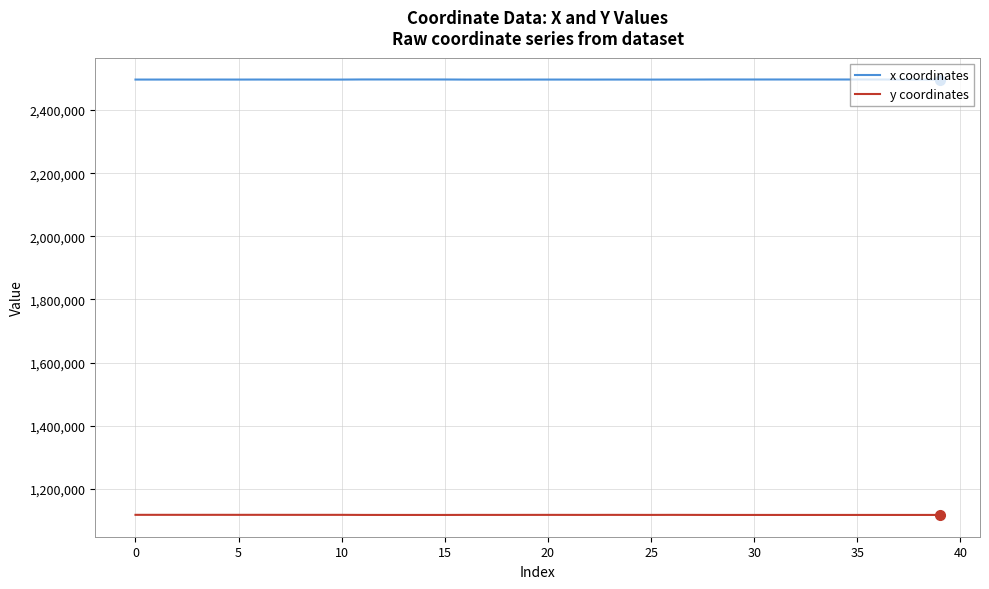

True or false: x coordinates and y coordinates cross at least once.

False